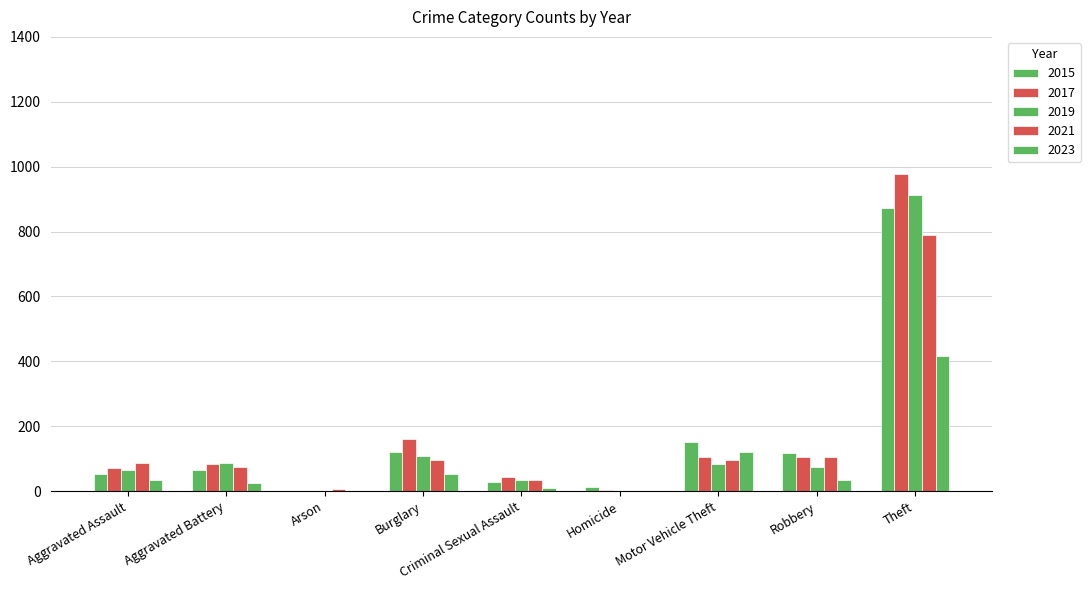

What is the approximate value of 2017 at Aggravated Battery?

83